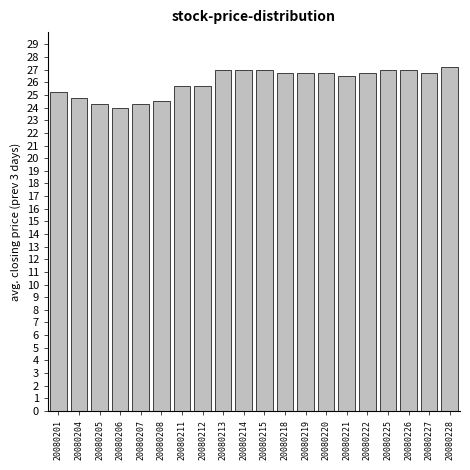

What is the ratio of the value at 20080208 to the value at 20080218?

0.9